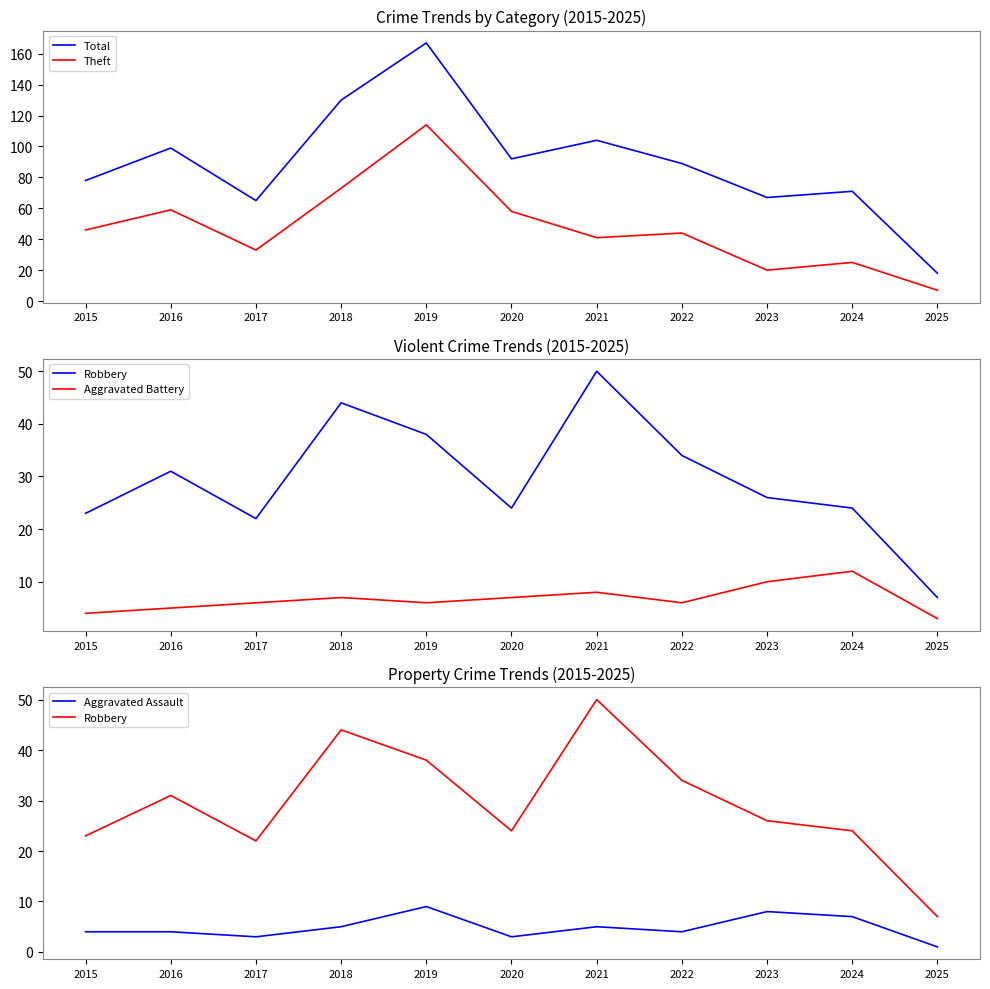

True or false: Theft and Aggravated Battery cross at least once.

False